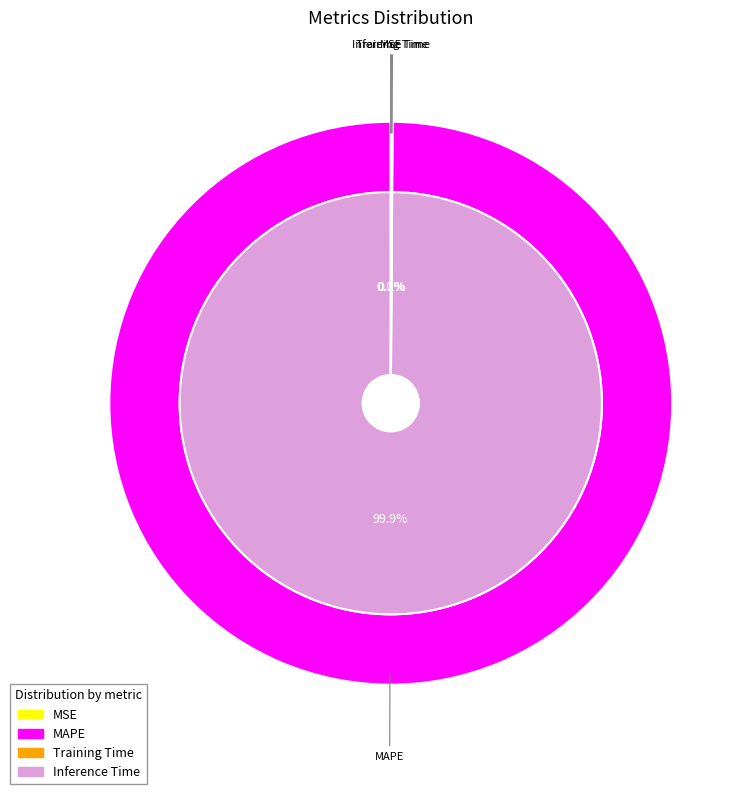

Rank the categories by value from lowest to highest.

MSE, Training Time, Inference Time, MAPE